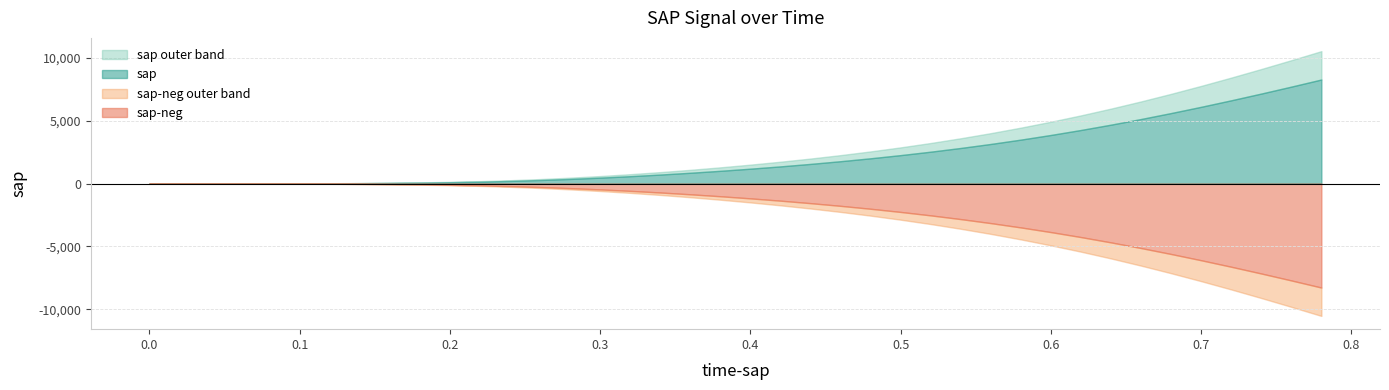

Read the sap value at 0.44.

1419.9